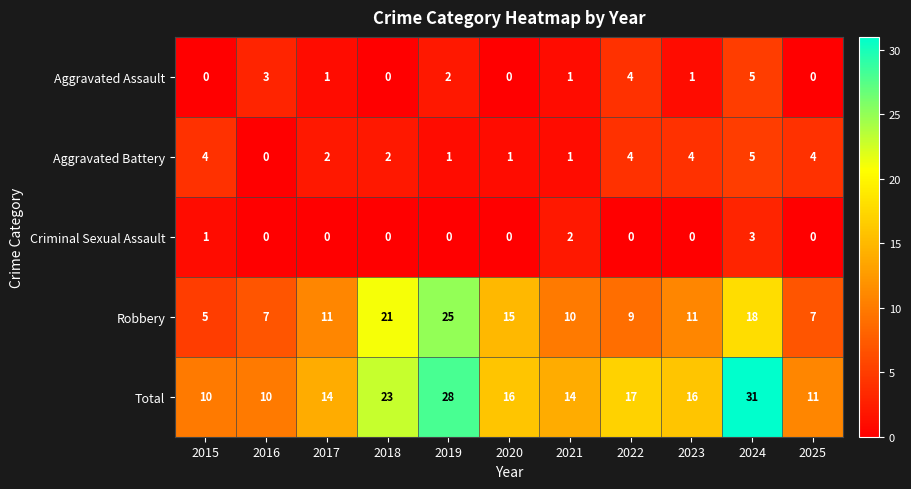

What is the maximum value for Aggravated Battery?

5